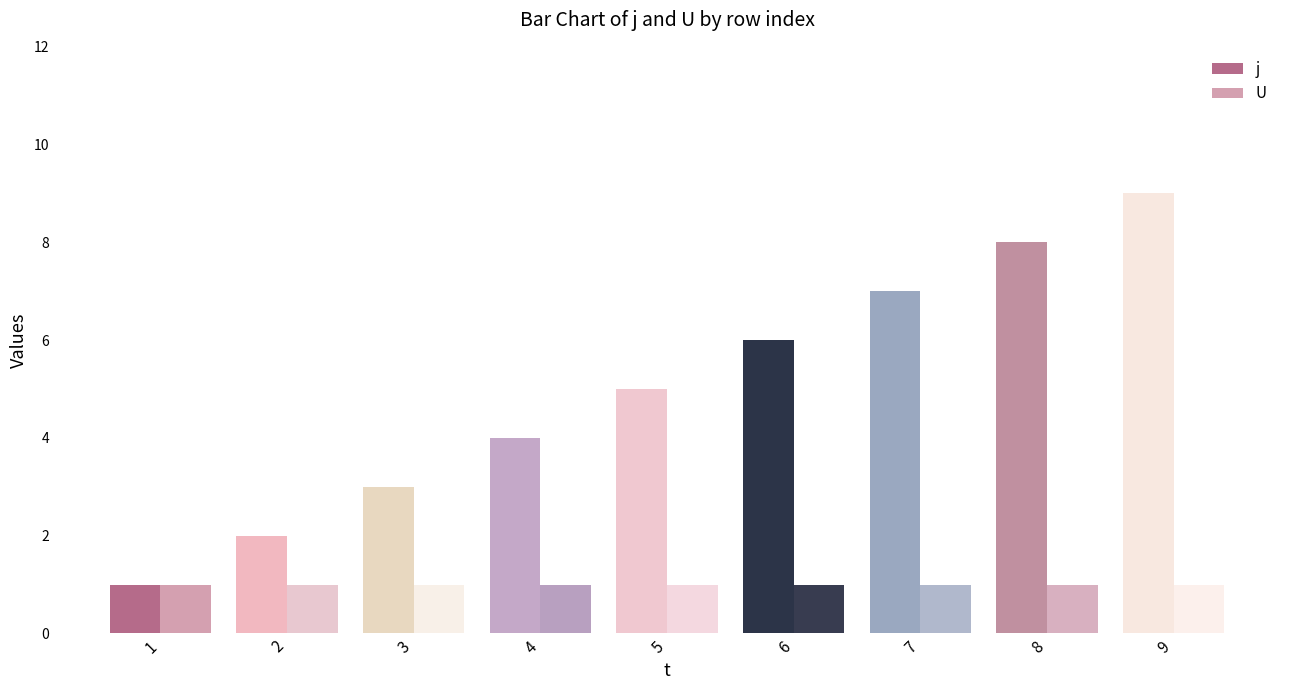

Which series has the largest range (max minus min)?

j